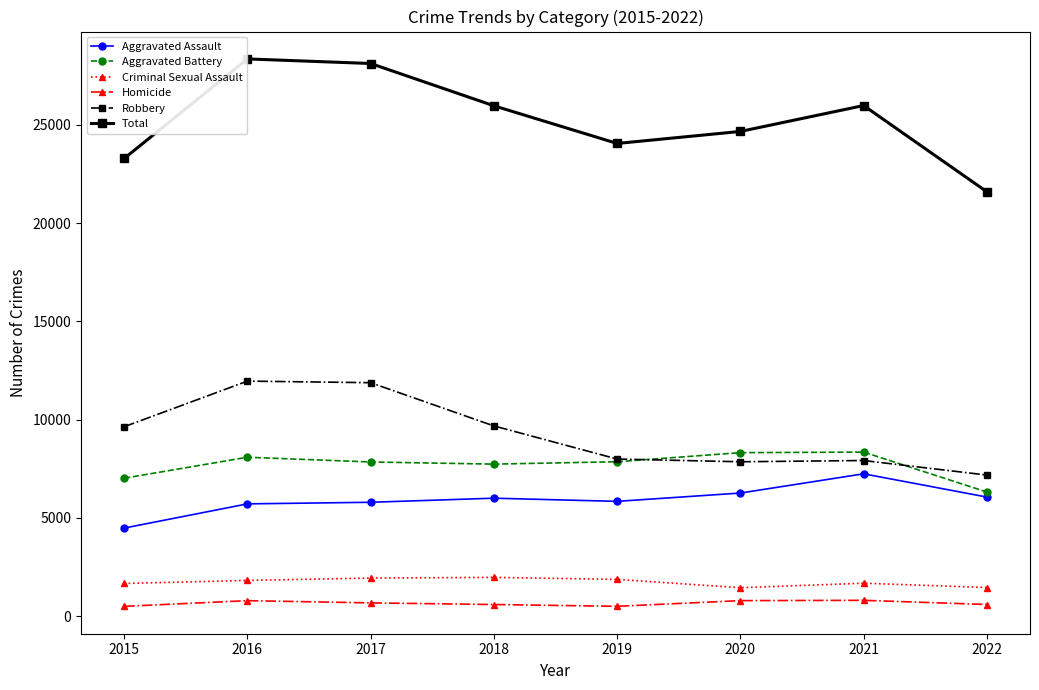

Which series has the largest total across all categories?

Total